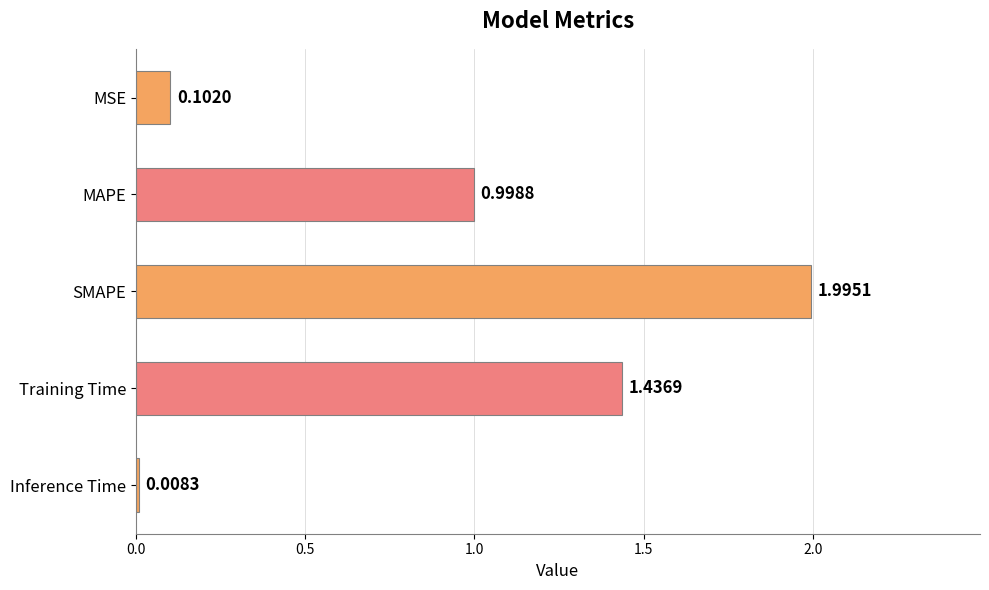

Which has a higher value, MAPE or SMAPE?

SMAPE